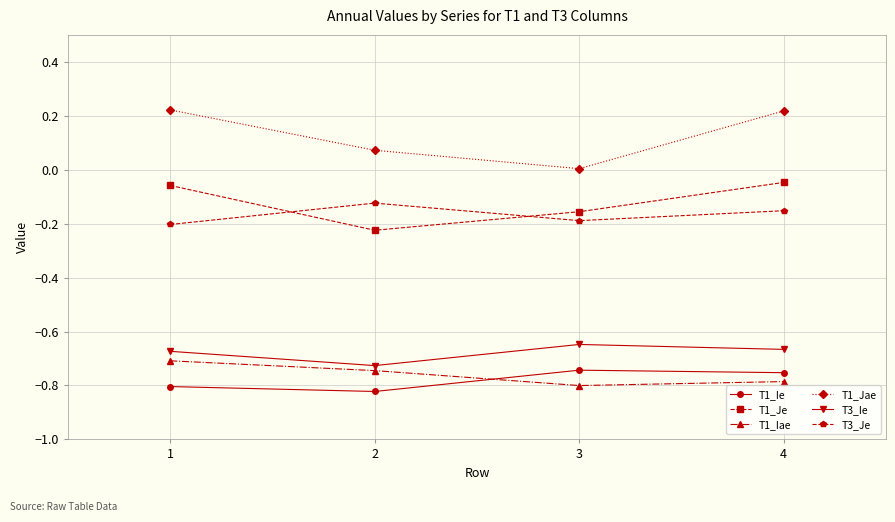

What is the total value across all series at 3?

-2.5